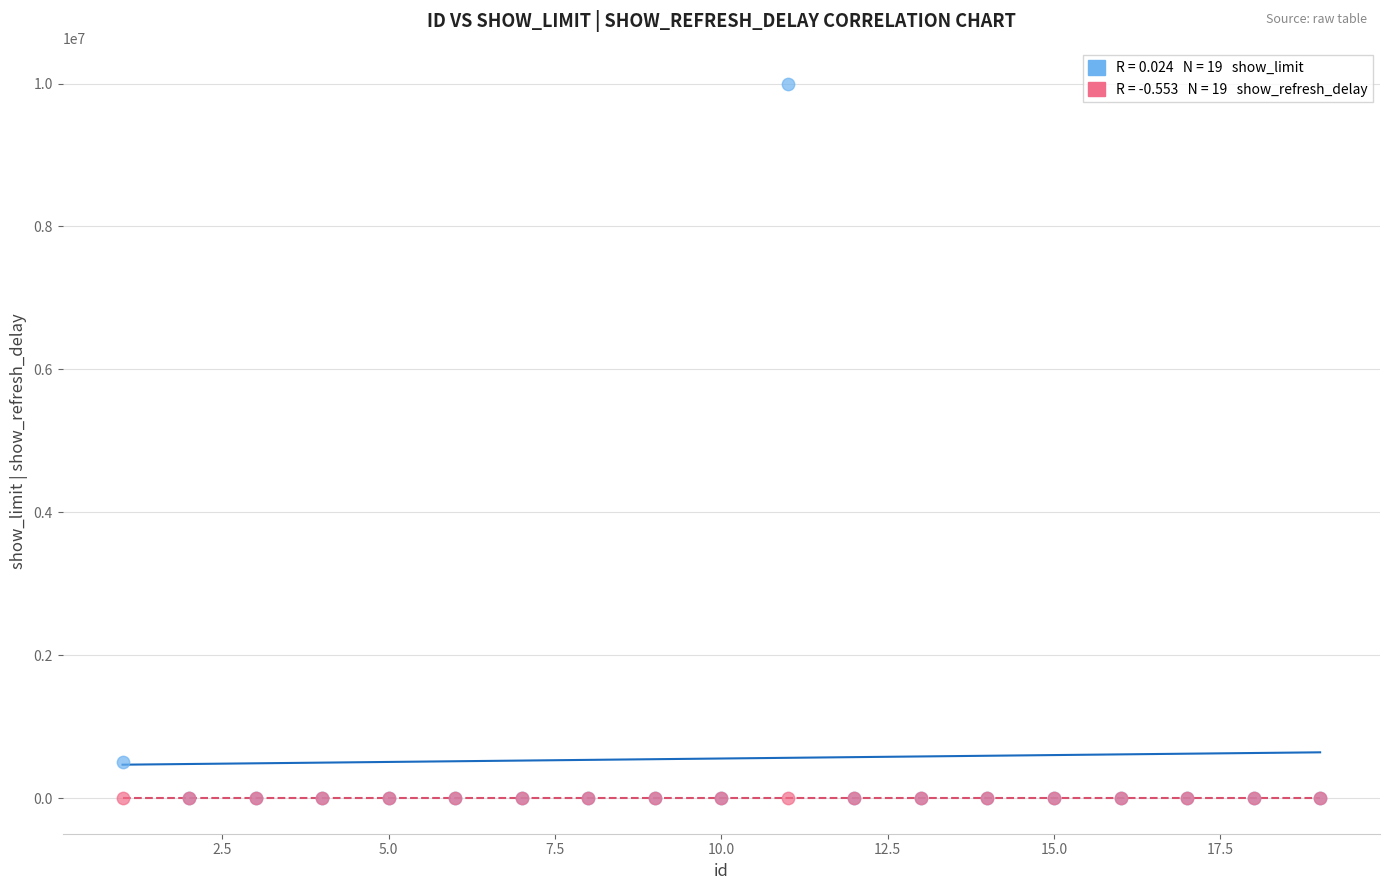

Across all series, what Y value is closest to 5000000?

500000.0